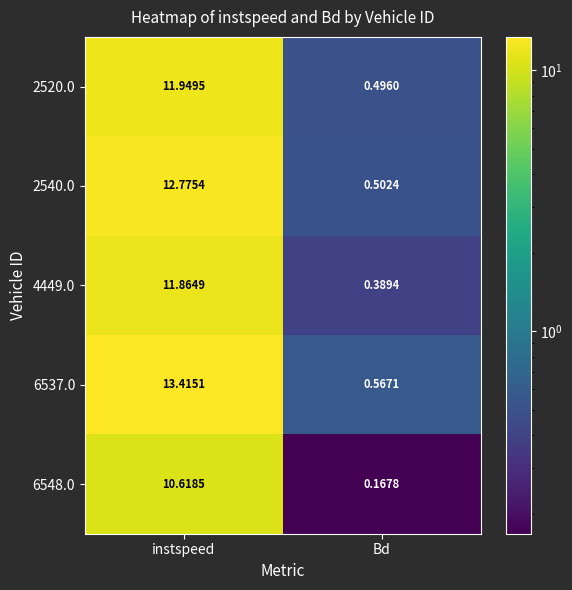

Which category has the lowest value in the 4449.0 series?

Bd